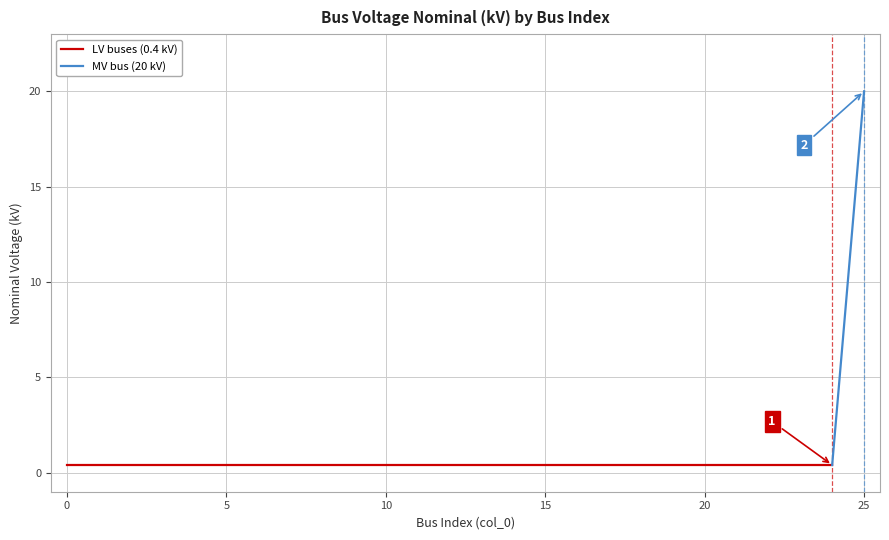

What is the value of the 13th point from the left?

0.4